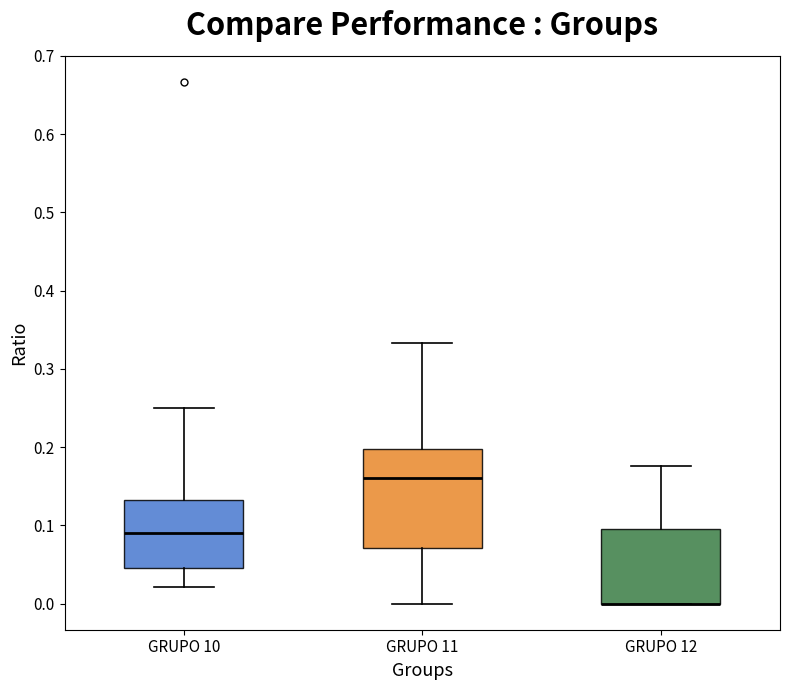

Where is the upper edge of the box for GRUPO 12 on the y-axis? The values are not printed on the chart, so give them approximately, as read against the axis.

0.10